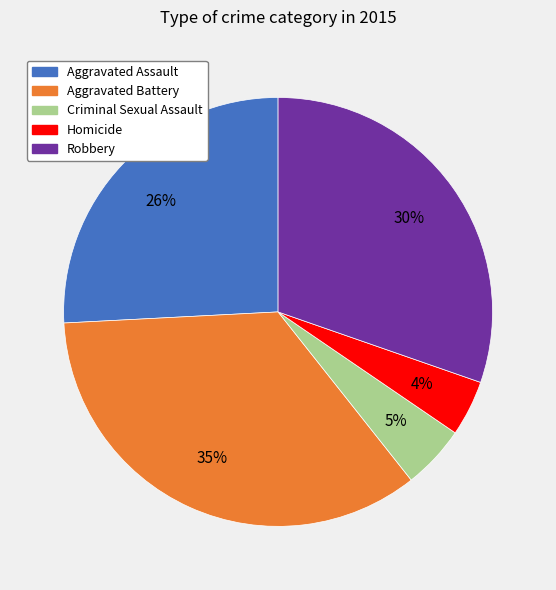

Count the number of slices in the pie.

5